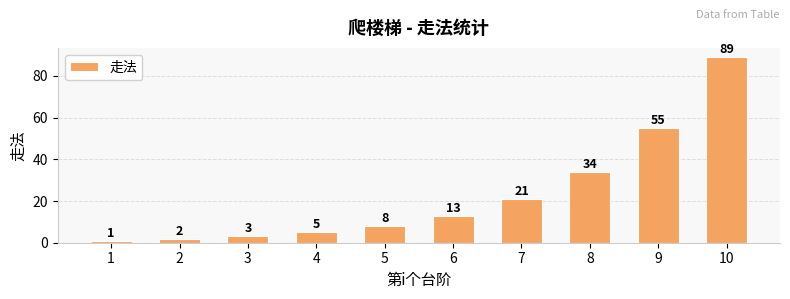

Reading left to right, transcribe all the data shown in this chart.

1=1	2=2	3=3	4=5	5=8	6=13	7=21	8=34	9=55	10=89